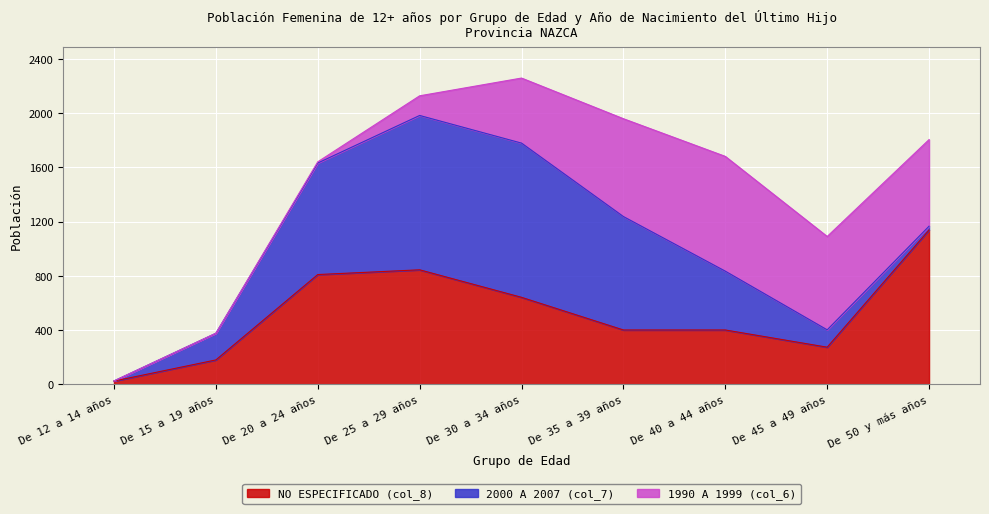

Which label corresponds to the largest value in the chart?

De 50 y más años